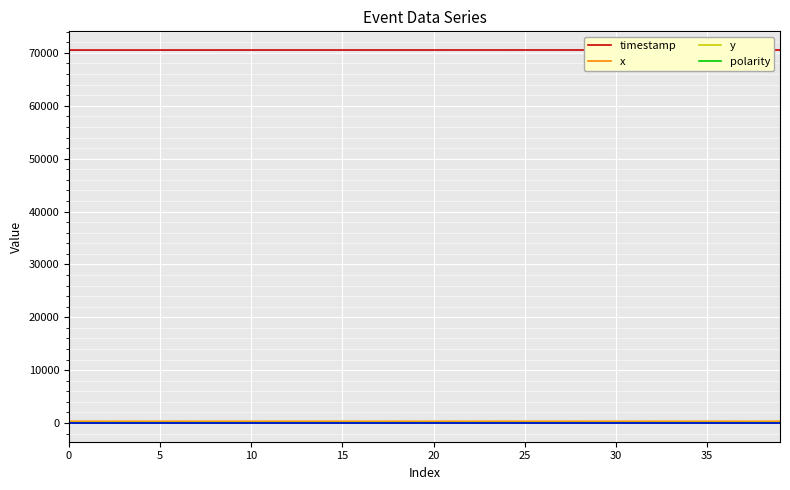

What is the minimum value shown in the chart?

1